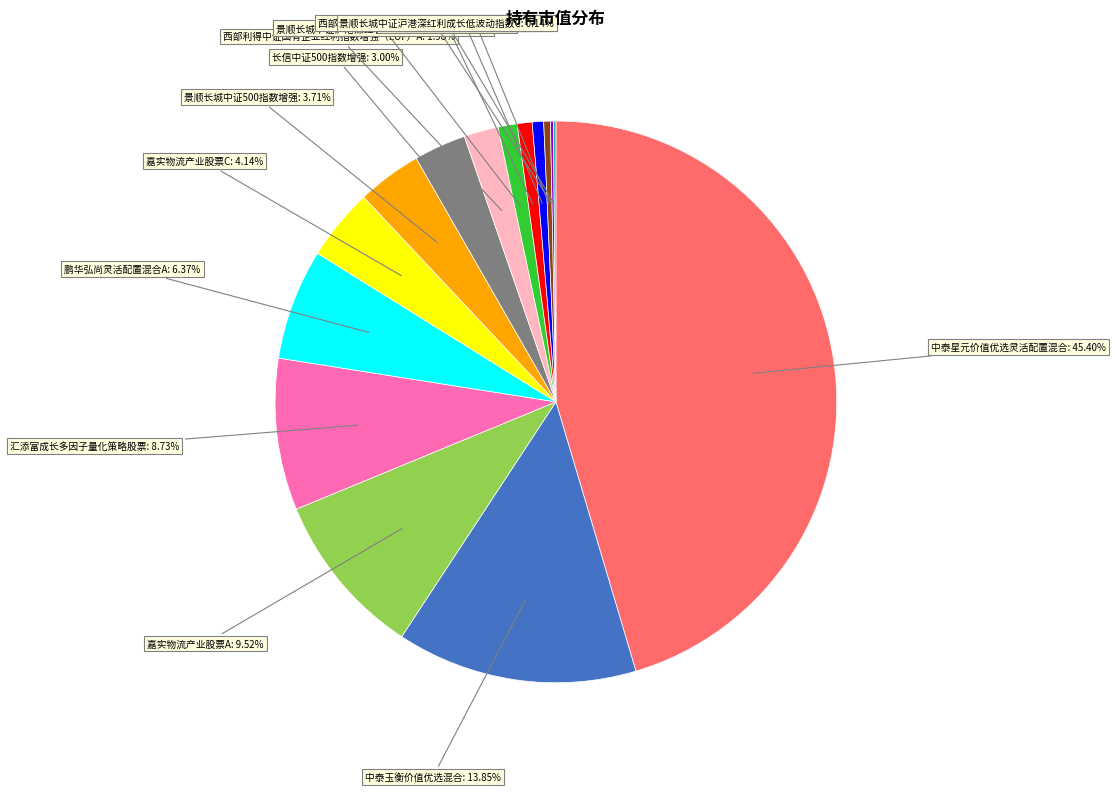

Is there a majority slice in this chart?

No